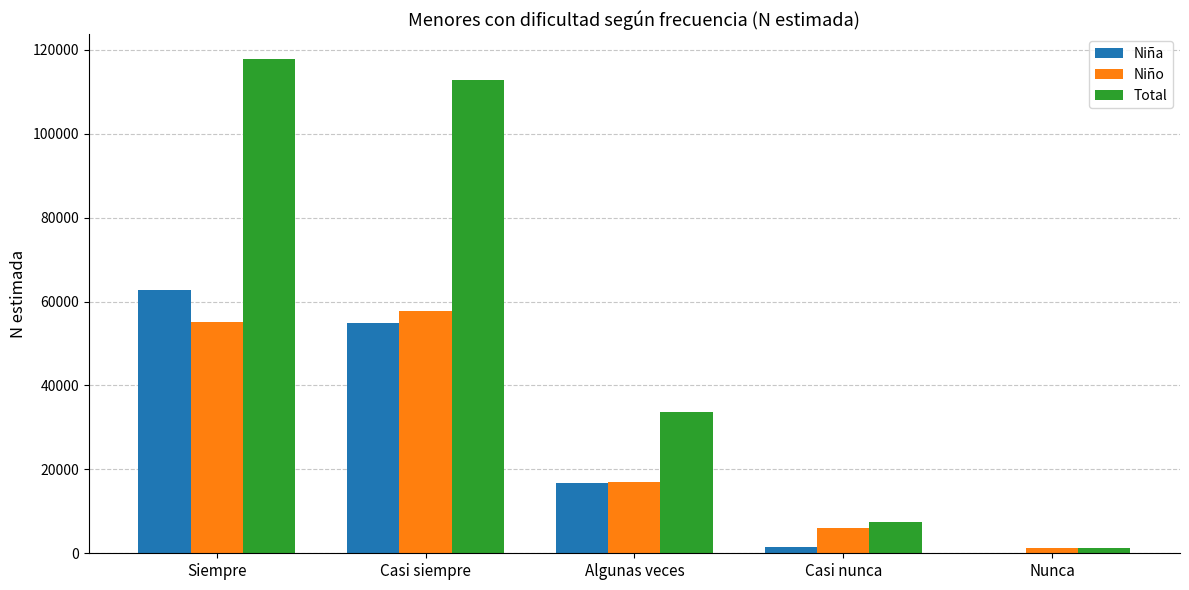

What is the total value across all series at Casi siempre?

225395